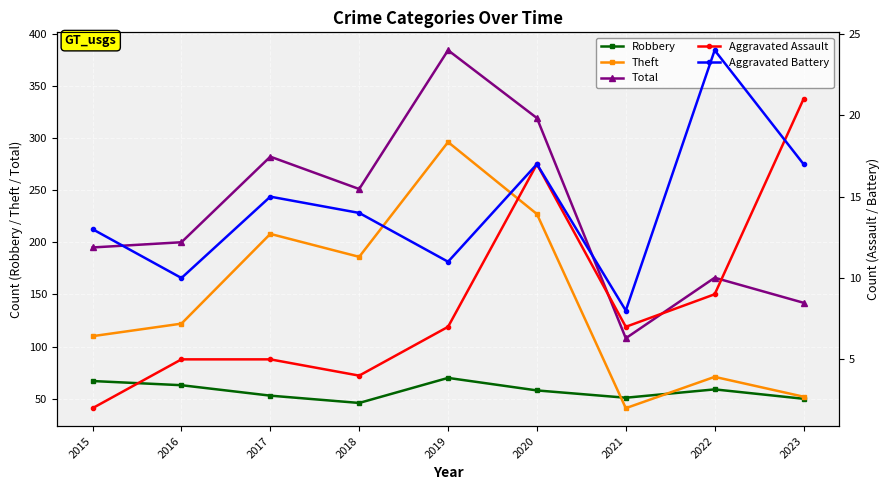

At which label does Aggravated Battery first exceed 14?

2017